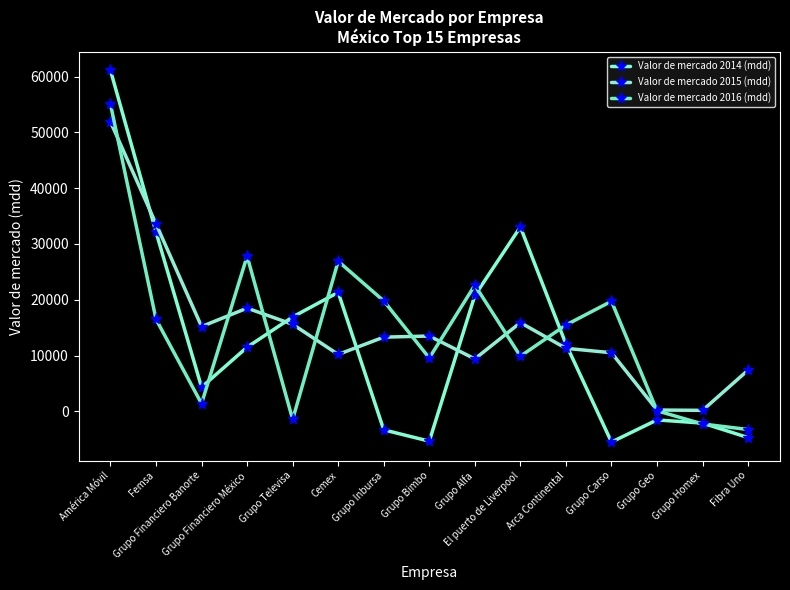

What is the difference between the maximum and second lowest values in the Valor de mercado 2014 (mdd) series?

66475